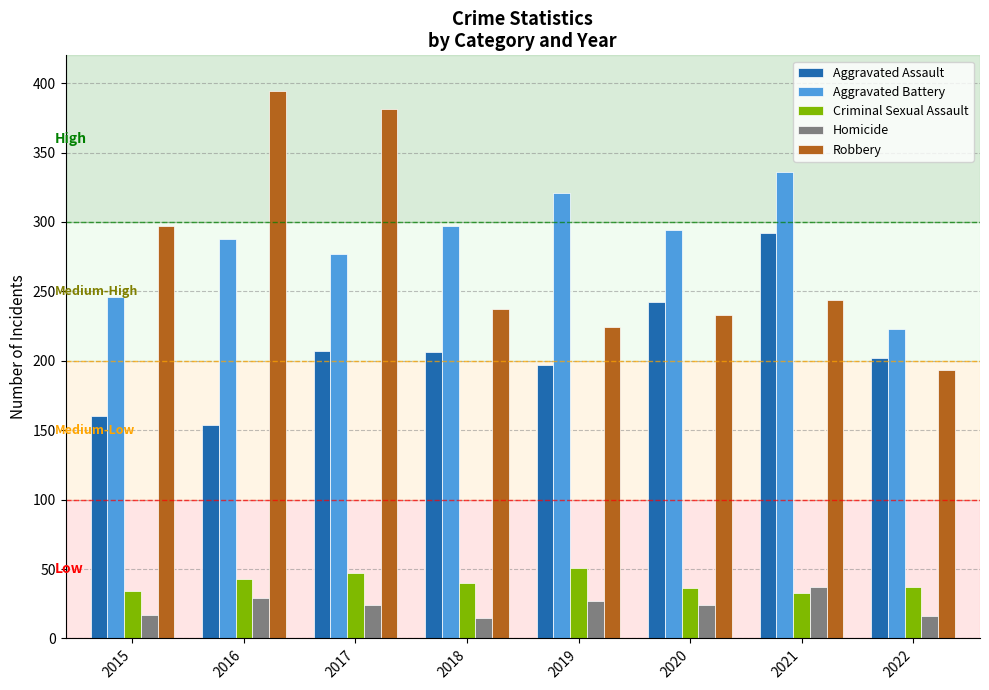

What is the value of the Aggravated Battery bar at the 1st from the left?

246